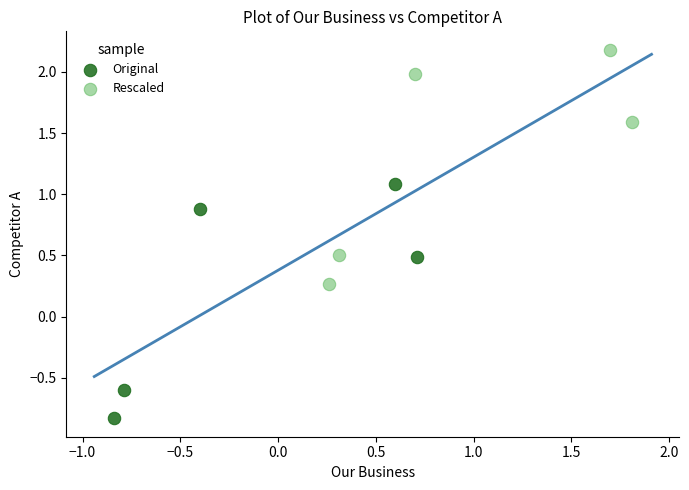

Which series reaches the minimum Y coordinate?

Original